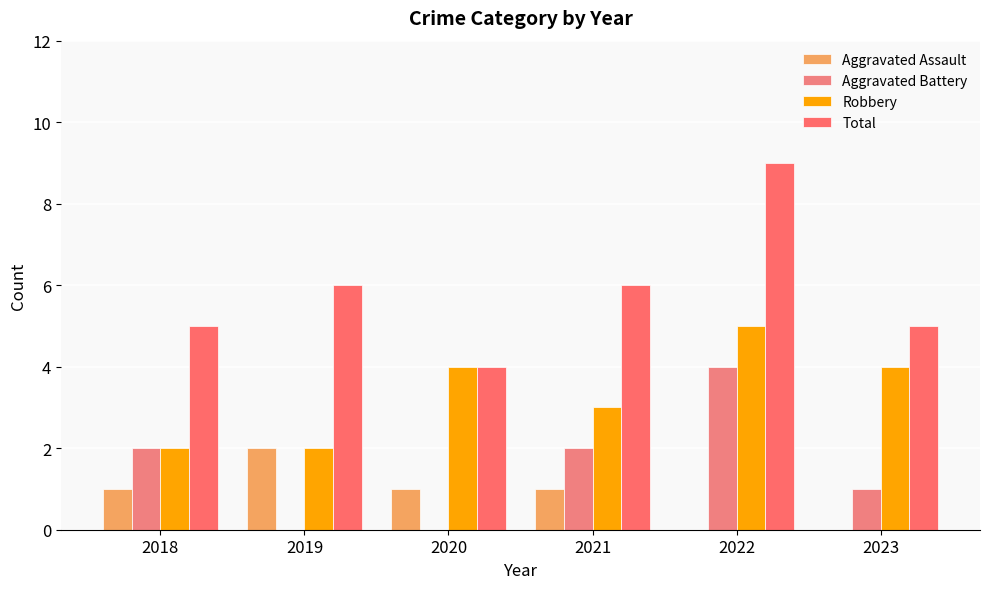

Between 2022 and 2023, which series saw the biggest shift?

Total